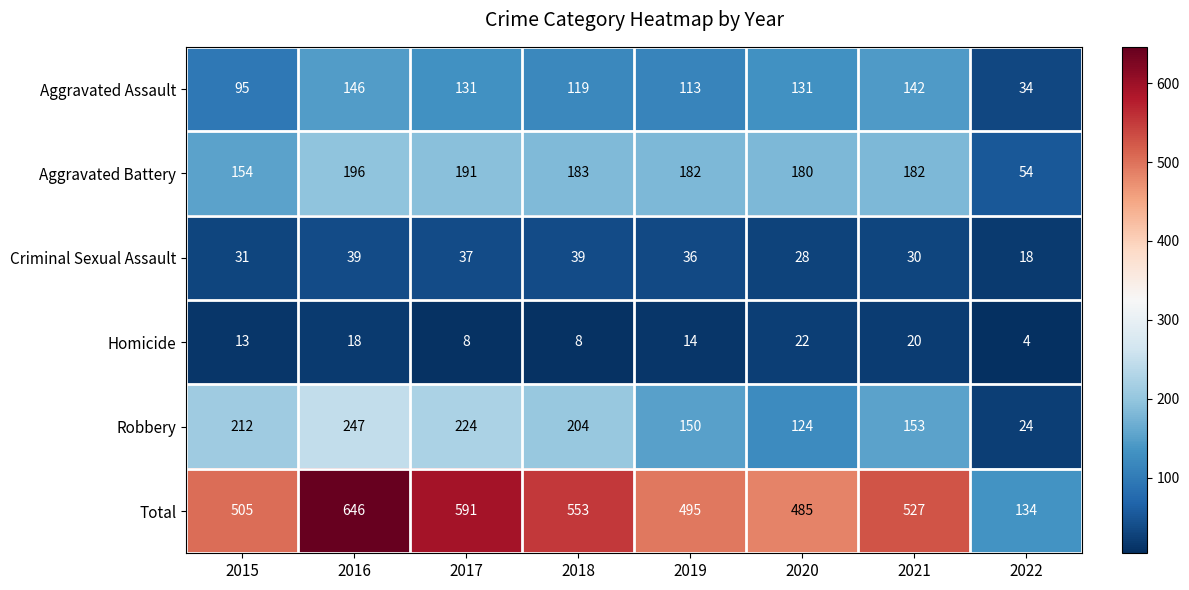

The Total series shows 216 at 2018. True or false?

False